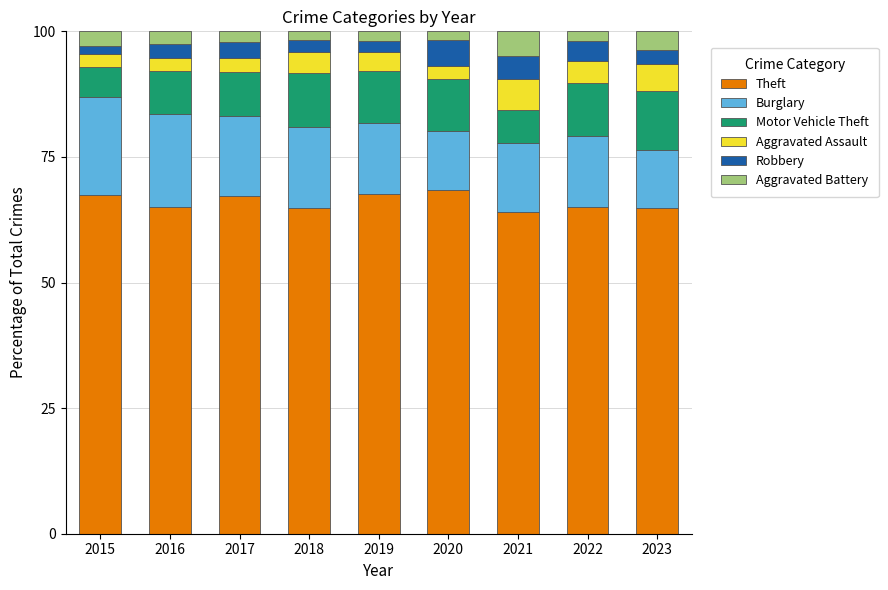

What is the average value of the Theft series?

66.0